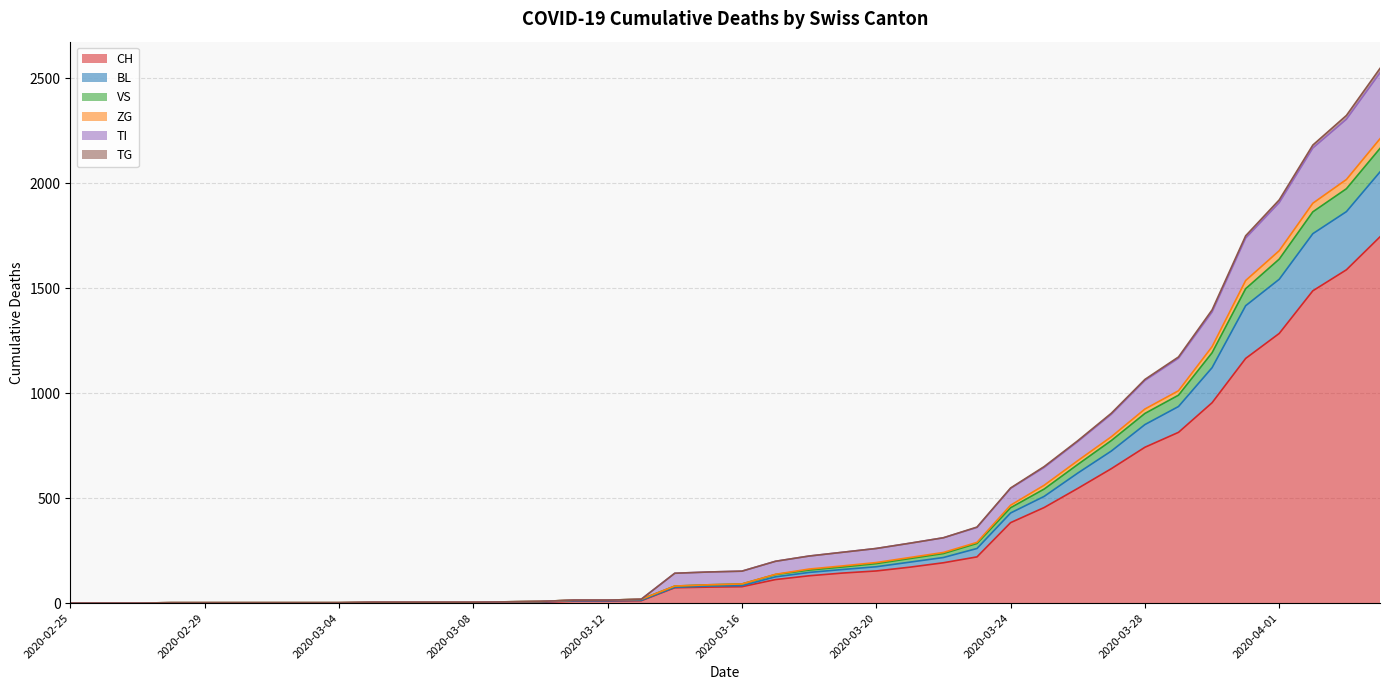

What are all the series names shown in the legend?

CH, BL, VS, ZG, TI, TG